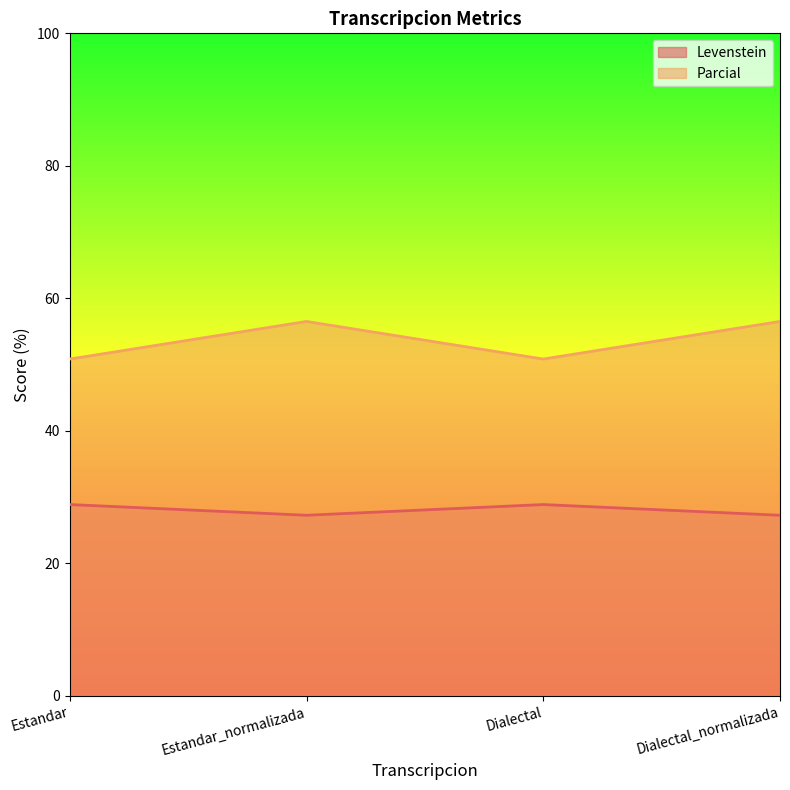

What is the average value of the Levenstein series?

28.1